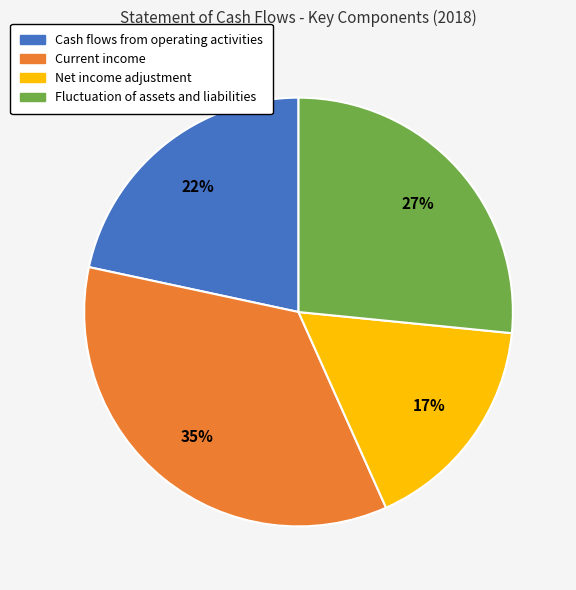

Do Current income and Cash flows from operating activities together represent more than half of the pie?

Yes